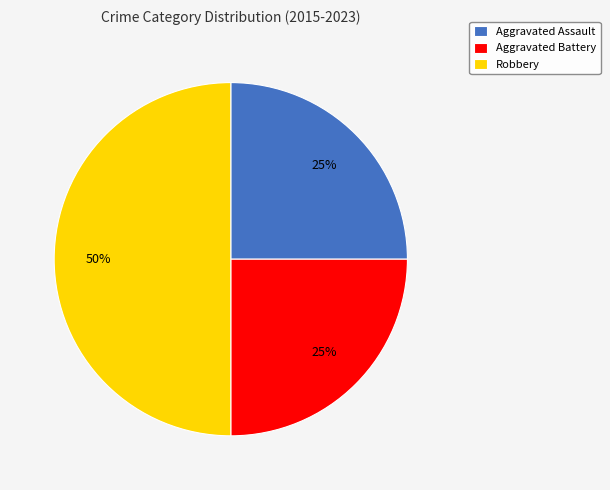

Between Robbery and Aggravated Assault, which is larger?

Robbery